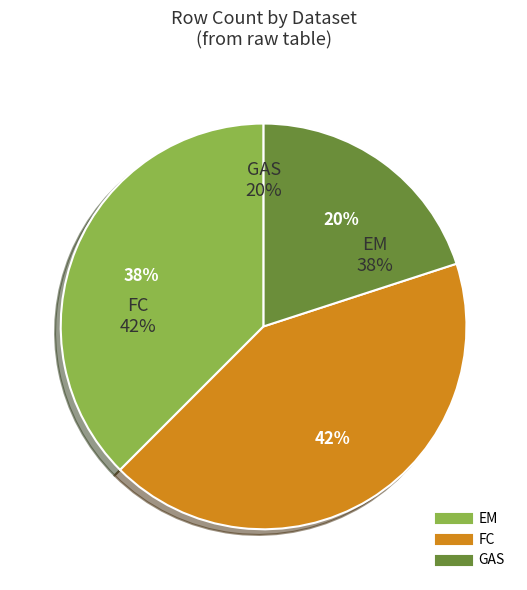

Which slice is the largest?

FC